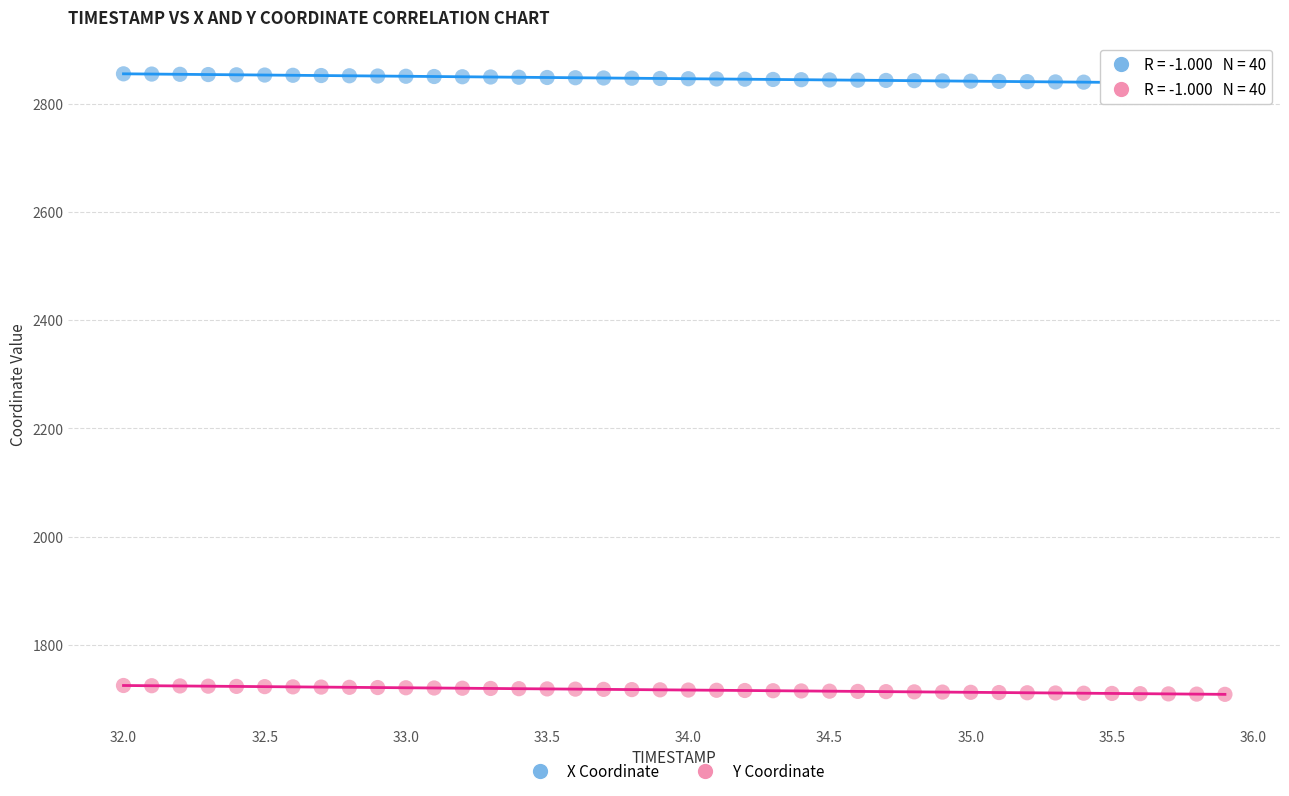

Across all data points, what is the range of X values (max minus min)?

3.9